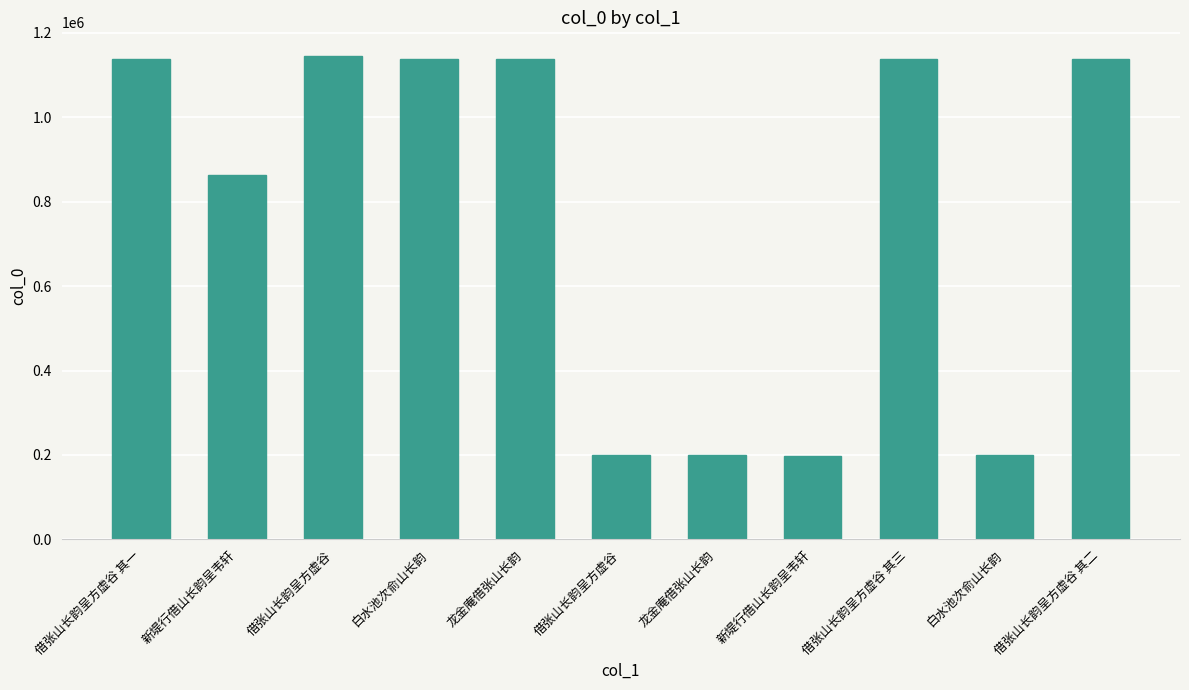

How many values are below 1137855?

5